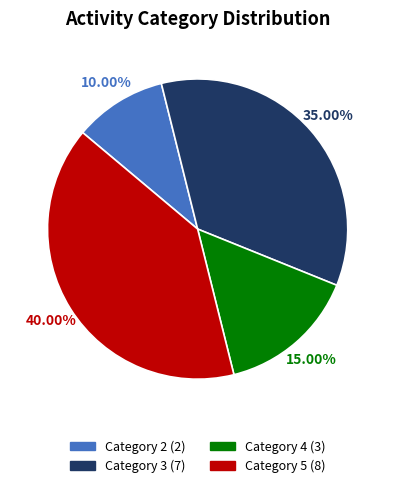

Combined, what portion of the pie is Category 4 and Category 2?

25.0%